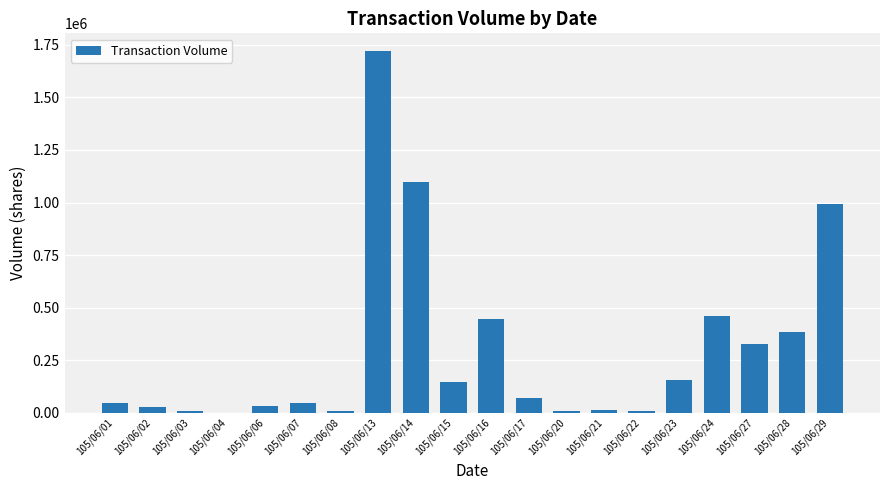

What is the maximum value shown in the chart?

1719000